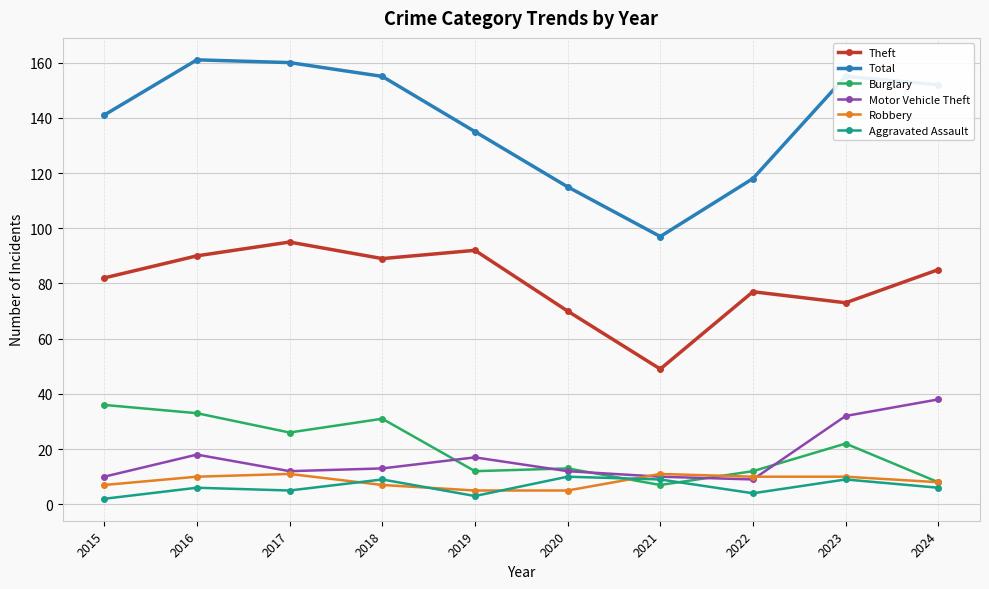

Does the chart have visible grid lines?

Yes